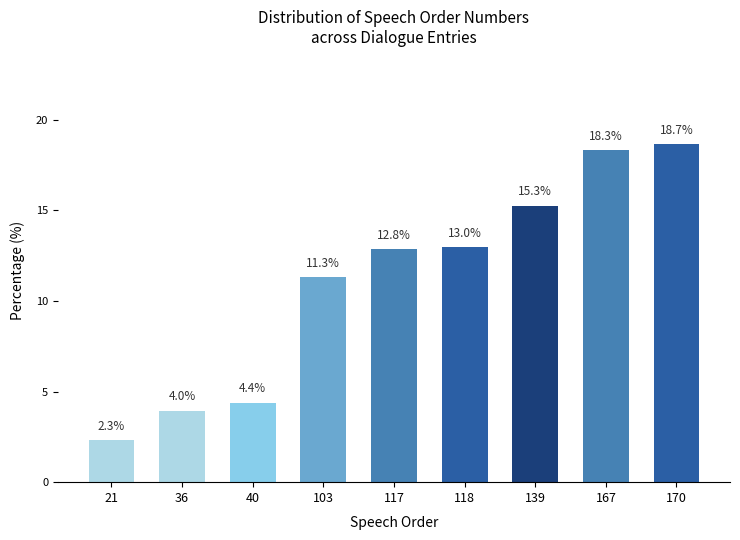

List the labels in order of value, smallest first.

21, 36, 40, 103, 117, 118, 139, 167, 170